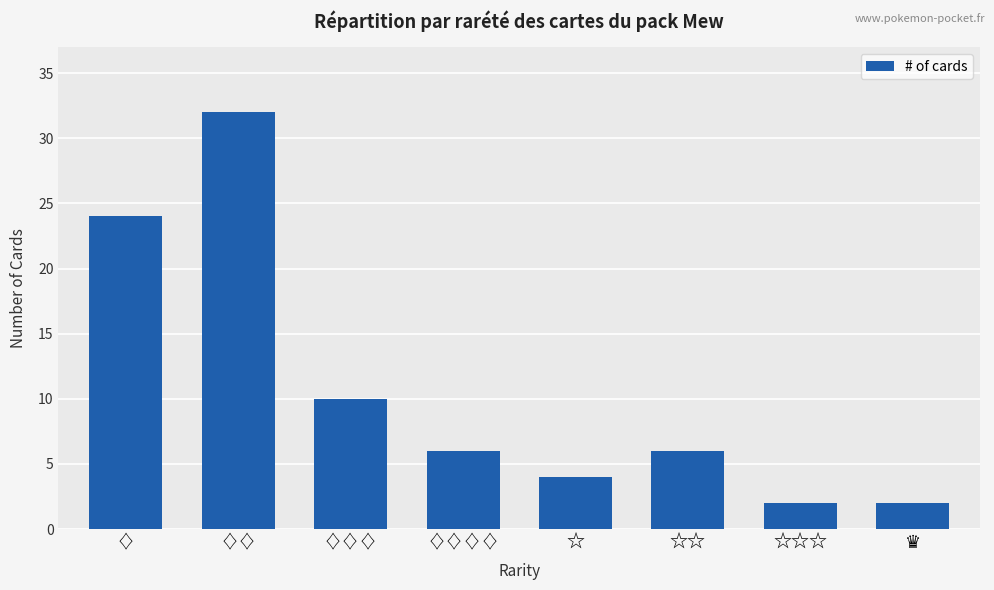

What is the ratio of the value at ♢♢ to the value at ♢?

1.3